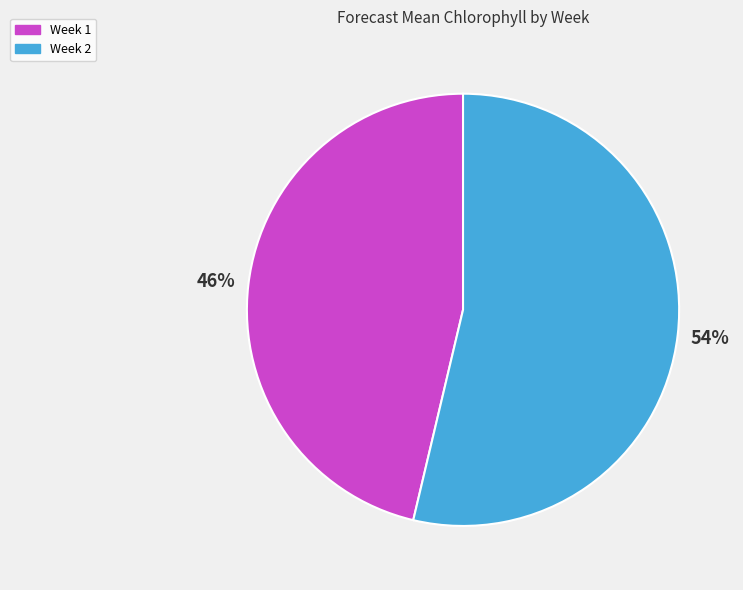

What is the ratio of the value at Week 1 to the value at Week 2?

0.9